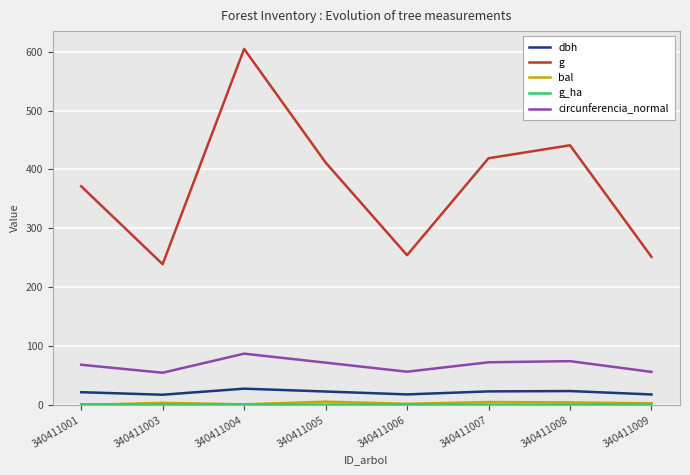

The value of g at 340411009 is 251.7. True or false?

True